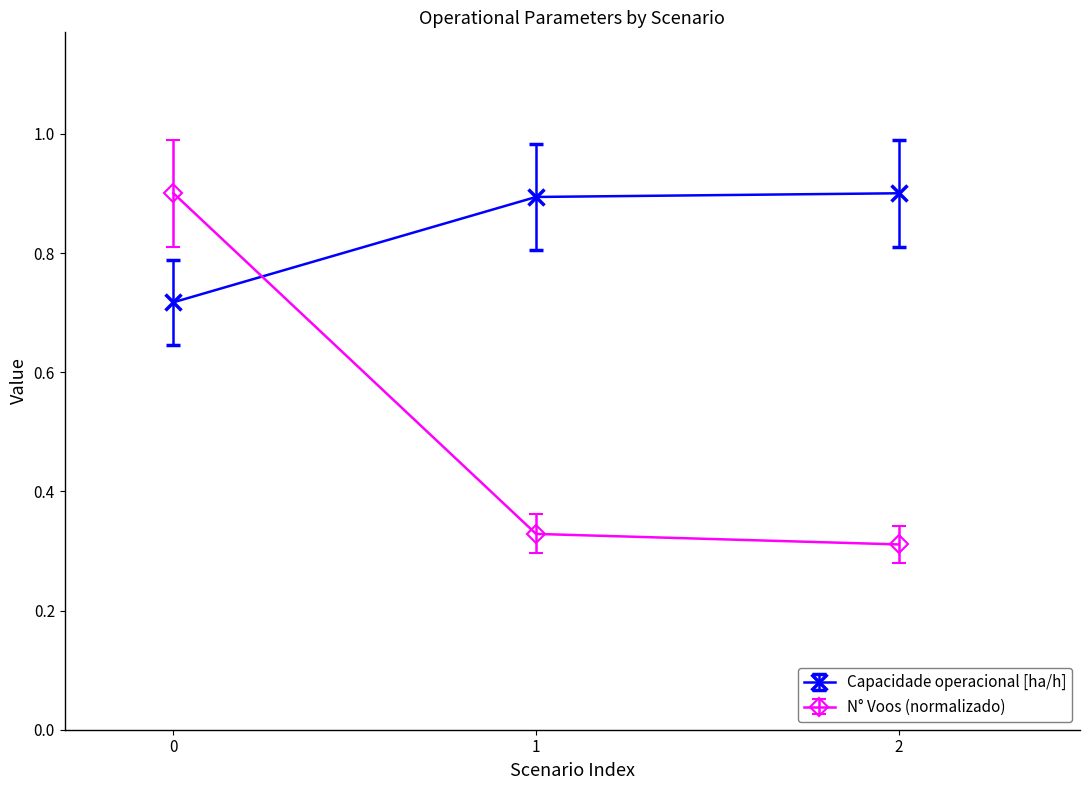

Does the chart display data point markers on the line(s)?

Yes